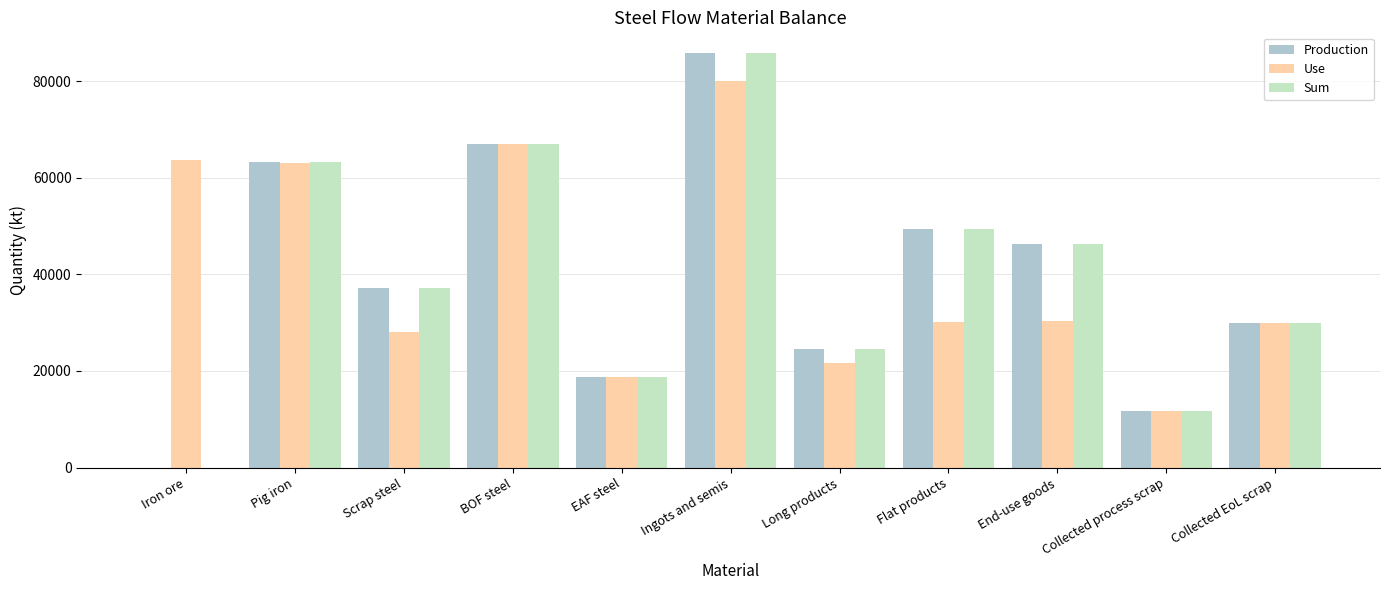

Which category has the highest value across all series?

Ingots and semis